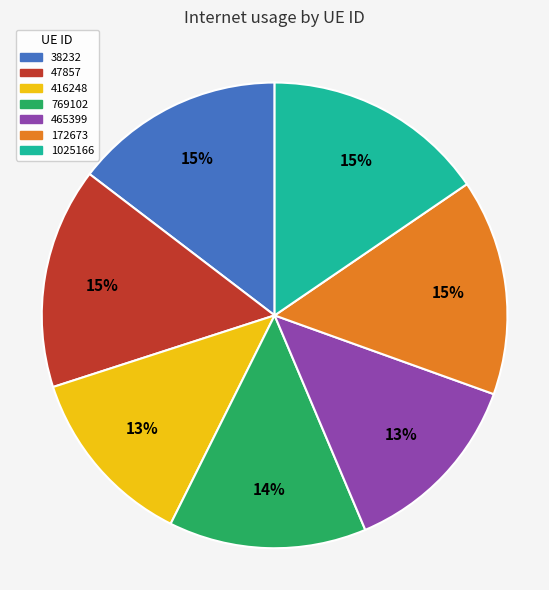

To the nearest percent, what is the difference between the 38232 and 416248 slice percentages?

2%